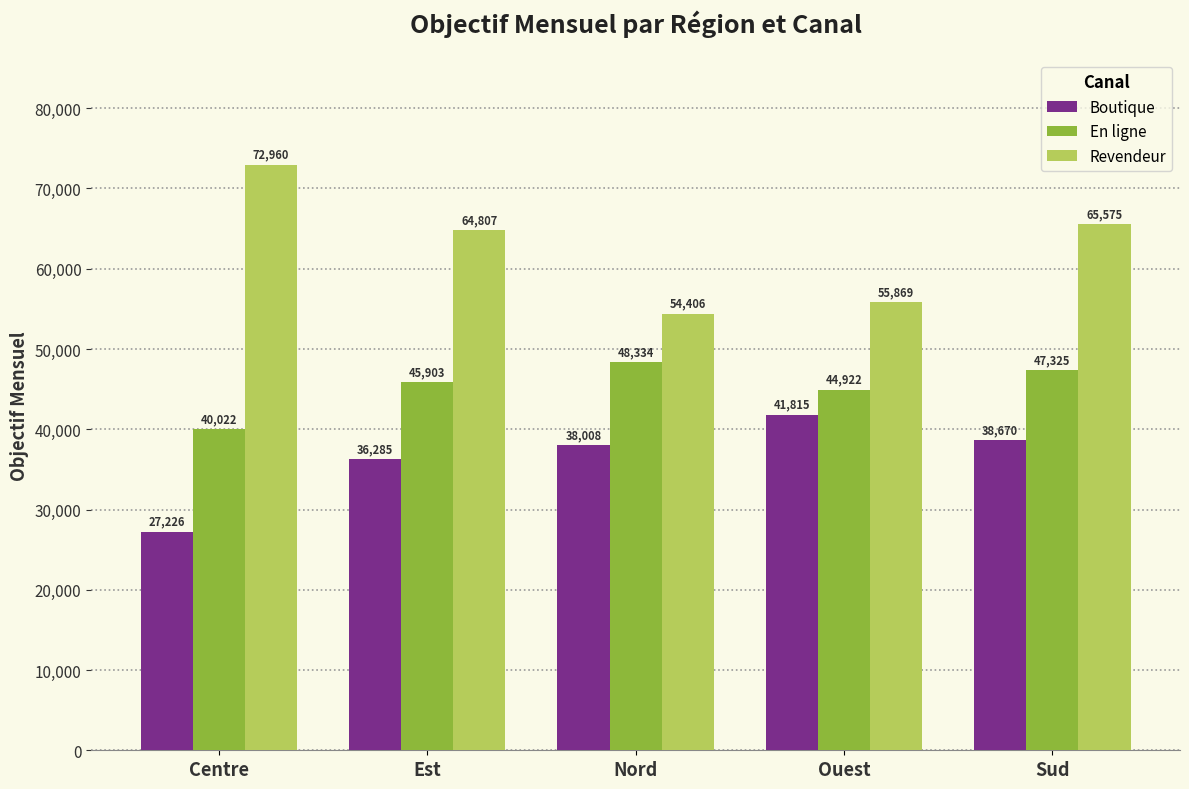

The Revendeur series shows 107112 at Centre. True or false?

False